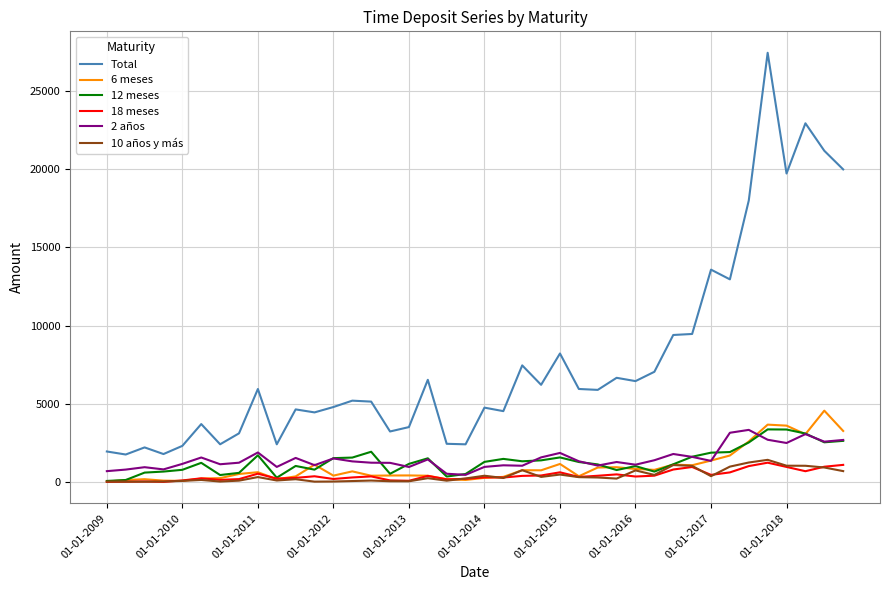

Which series has the widest spread of values?

Total